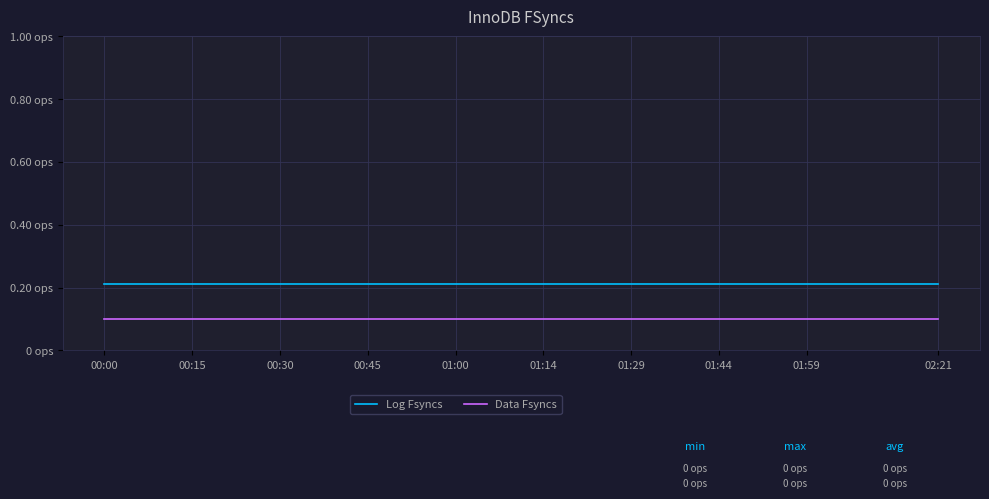

What is the average value of the Log Fsyncs series?

0.2